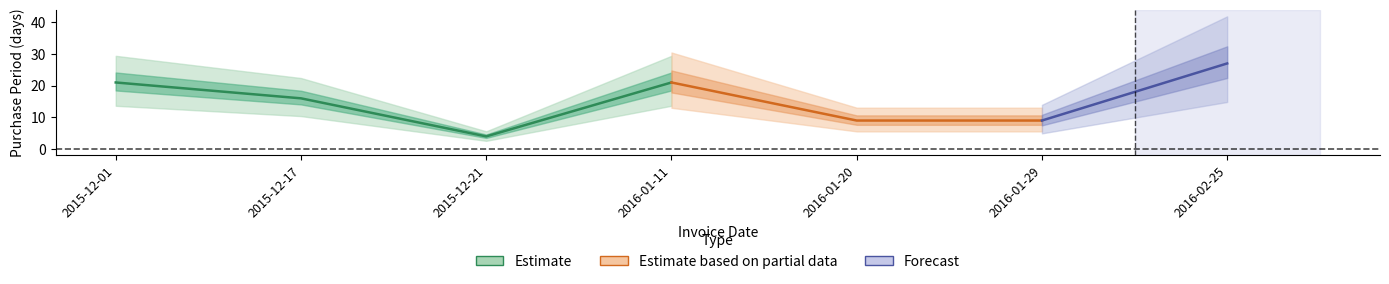

True or false: the data shows 14 at 2016-01-29.

False